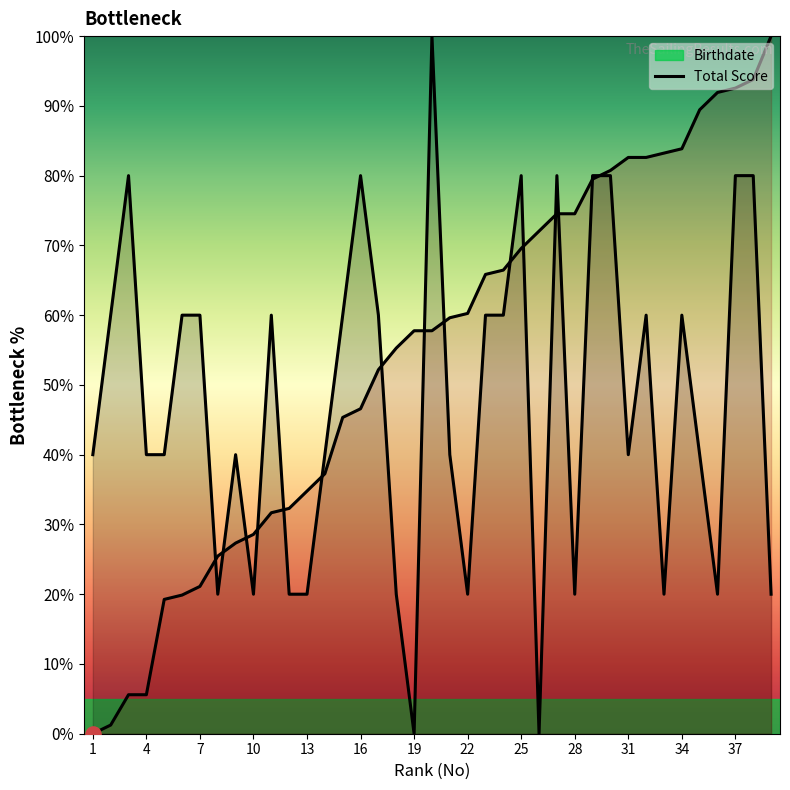

Which series reaches the minimum Y coordinate?

Birthdate